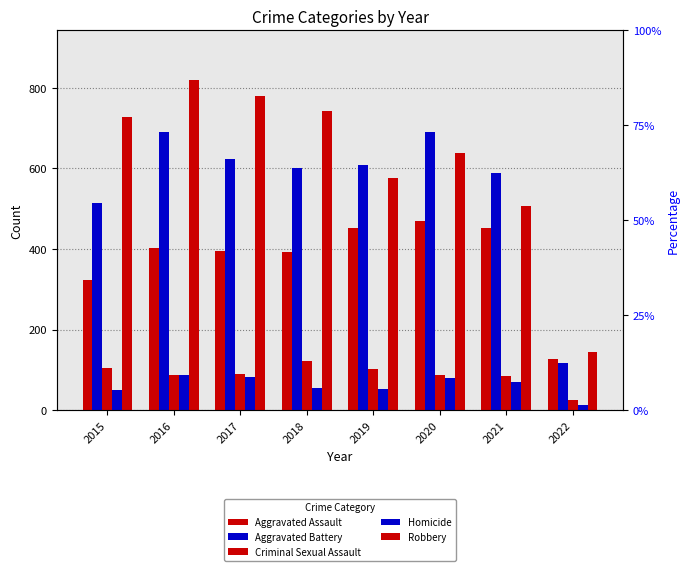

At which label does Homicide reach its peak?

2016